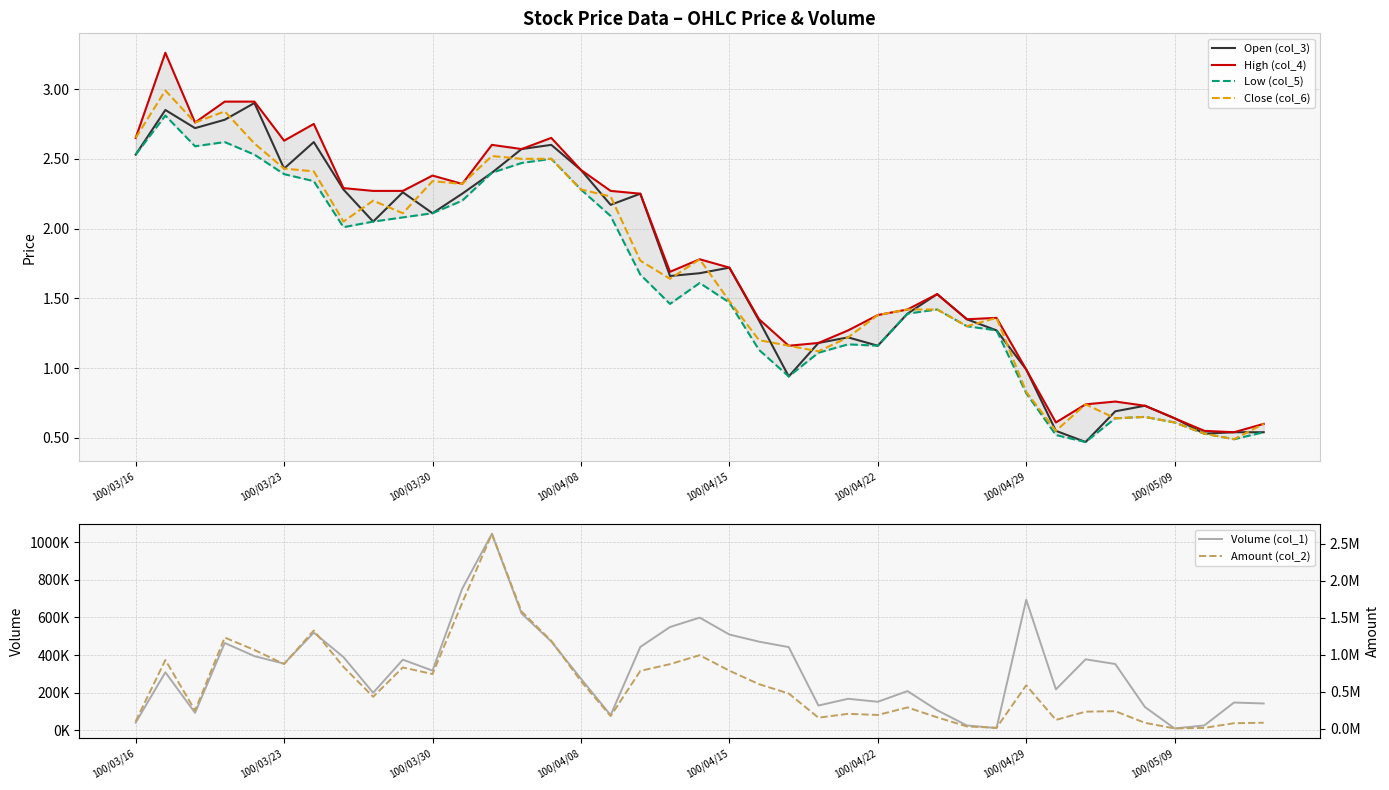

Reading left to right, list all the values displayed in this chart.

Open (col_3): 2.5	2.9	2.7	2.8	2.9	2.4	2.6	2.3	2.0	2.3	2.1	2.2	2.4	2.6	2.6	2.4	2.2	2.2	1.7	1.7	1.7	1.3	0.9	1.2	1.2	1.2	1.4	1.5	1.4	1.3	1.0	0.6	0.5	0.7	0.7	0.6	0.5	0.5	0.5
High (col_4): 2.6	3.3	2.8	2.9	2.9	2.6	2.8	2.3	2.3	2.3	2.4	2.3	2.6	2.6	2.6	2.4	2.3	2.2	1.7	1.8	1.7	1.4	1.2	1.2	1.3	1.4	1.4	1.5	1.4	1.4	1.0	0.6	0.7	0.8	0.7	0.6	0.6	0.5	0.6
Low (col_5): 2.5	2.8	2.6	2.6	2.5	2.4	2.3	2.0	2.0	2.1	2.1	2.2	2.4	2.5	2.5	2.3	2.1	1.7	1.5	1.6	1.5	1.1	0.9	1.1	1.2	1.2	1.4	1.4	1.3	1.3	0.8	0.5	0.5	0.6	0.7	0.6	0.5	0.5	0.5
Close (col_6): 2.6	3.0	2.8	2.8	2.6	2.4	2.4	2.0	2.2	2.1	2.3	2.3	2.5	2.5	2.5	2.3	2.2	1.8	1.6	1.8	1.5	1.2	1.2	1.1	1.2	1.4	1.4	1.4	1.3	1.4	0.8	0.6	0.7	0.6	0.7	0.6	0.5	0.5	0.6
Volume (col_1): 40000.0	308000.0	92000.0	464000.0	394000.0	354000.0	519000.0	389000.0	199000.0	375000.0	317000.0	753000.0	1045000.0	621000.0	472000.0	274000.0	80000.0	443000.0	549000.0	599000.0	509000.0	471000.0	442000.0	131000.0	167000.0	151000.0	208000.0	106000.0	25000.0	11000.0	694000.0	217000.0	377000.0	352000.0	123000.0	9000.0	25000.0	147000.0	142000.0
Amount (col_2): 102400.0	929720.0	247850.0	1233380.0	1065650.0	875230.0	1328560.0	837120.0	433350.0	829350.0	740520.0	1701770.0	2633600.0	1584470.0	1190120.0	644560.0	172880.0	783200.0	874100.0	994810.0	785640.0	603260.0	477930.0	151130.0	203370.0	187880.0	289420.0	155570.0	32850.0	14870.0	588640.0	121210.0	232430.0	238750.0	81550.0	5730.0	13370.0	76340.0	83100.0